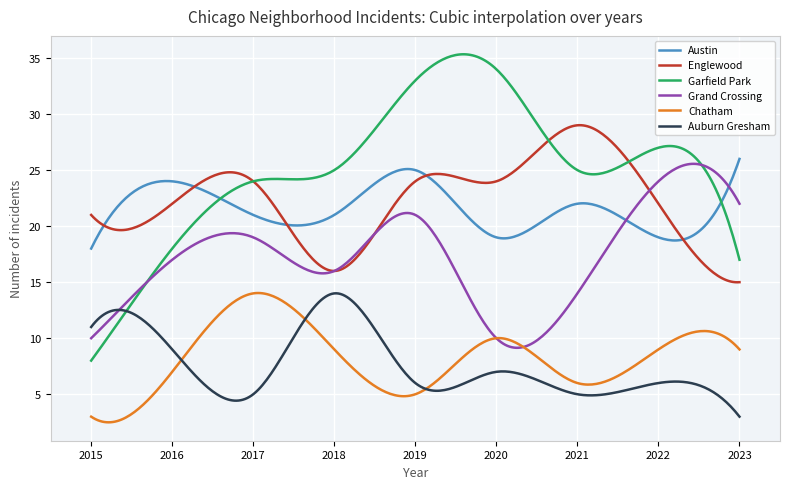

What is the lowest value of the Englewood series?

15.0